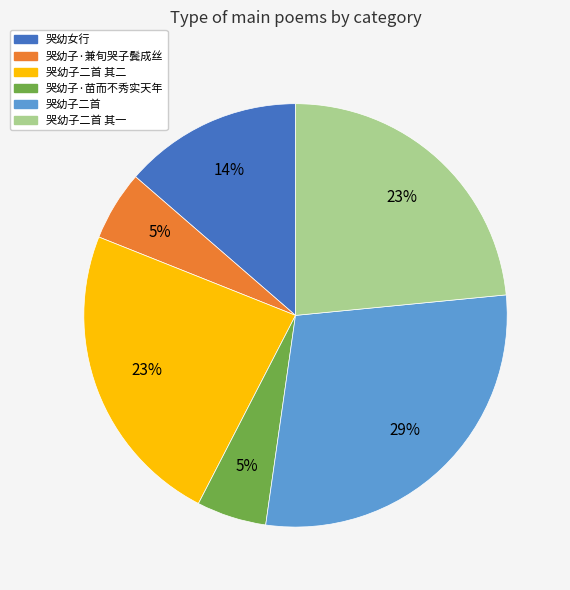

Which category has the biggest portion of the pie?

哭幼子二首